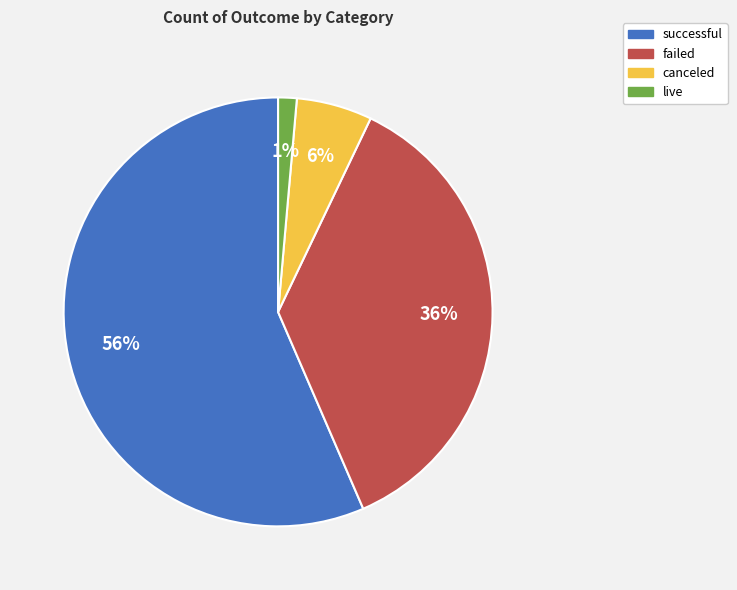

Which slice is the largest?

successful